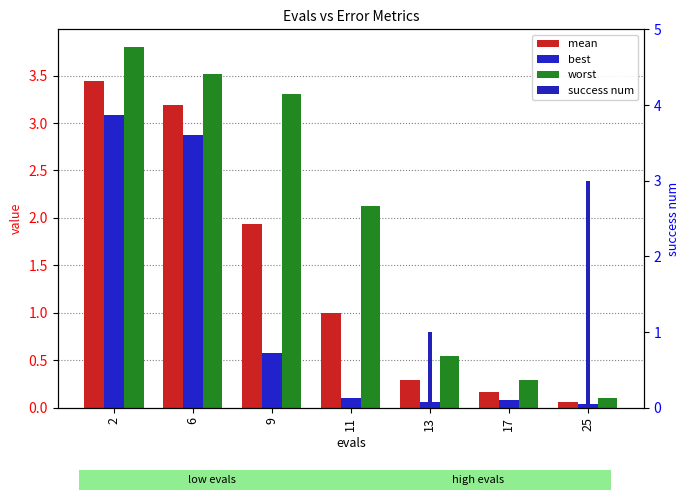

How many bars are there in total?

28